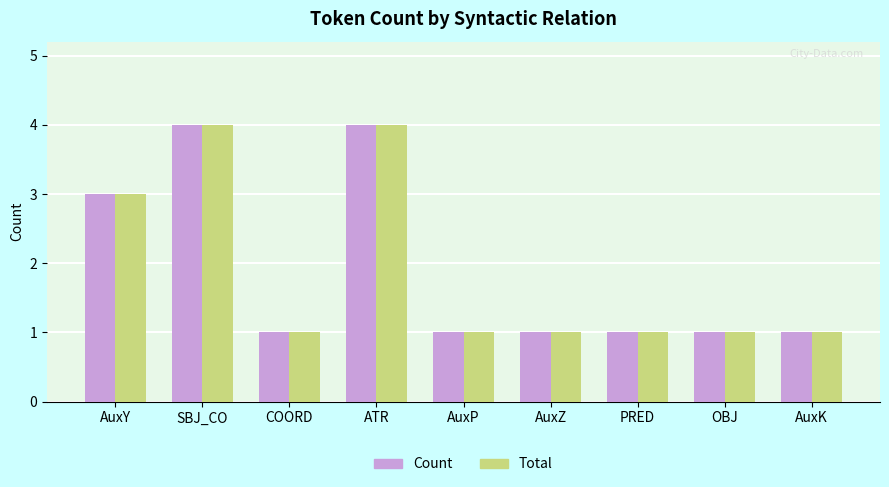

The value of Total at AuxK is 1. True or false?

True